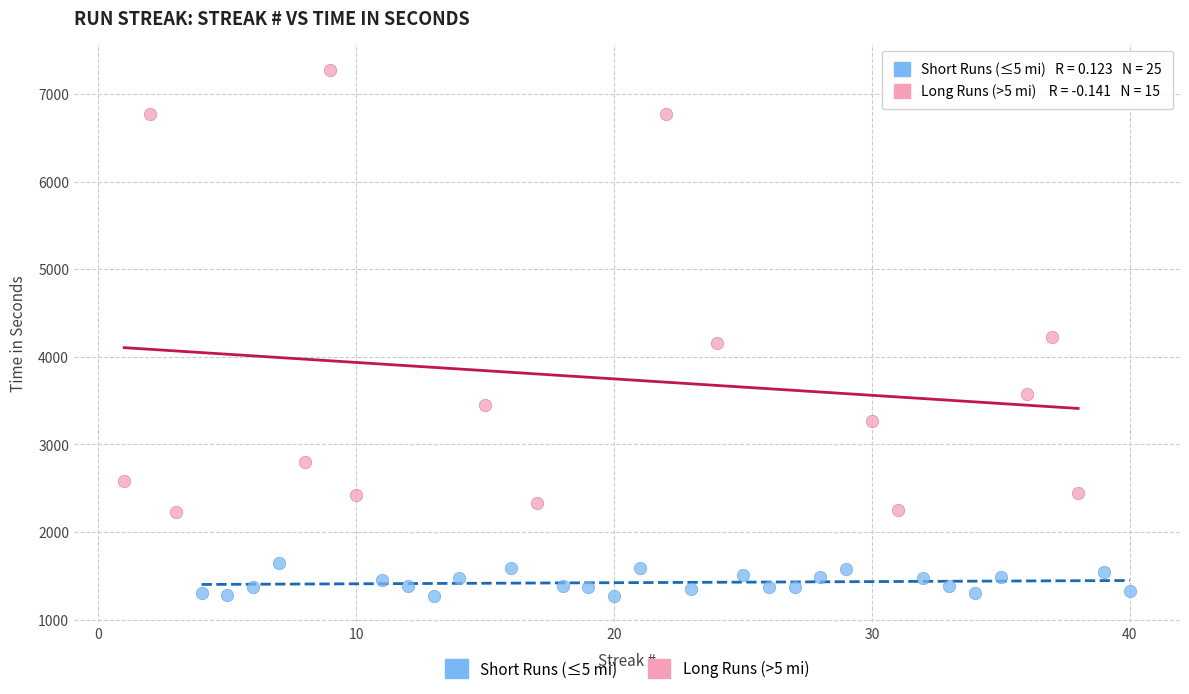

Which series contains the lowest Y value?

Short Runs (≤5 mi)